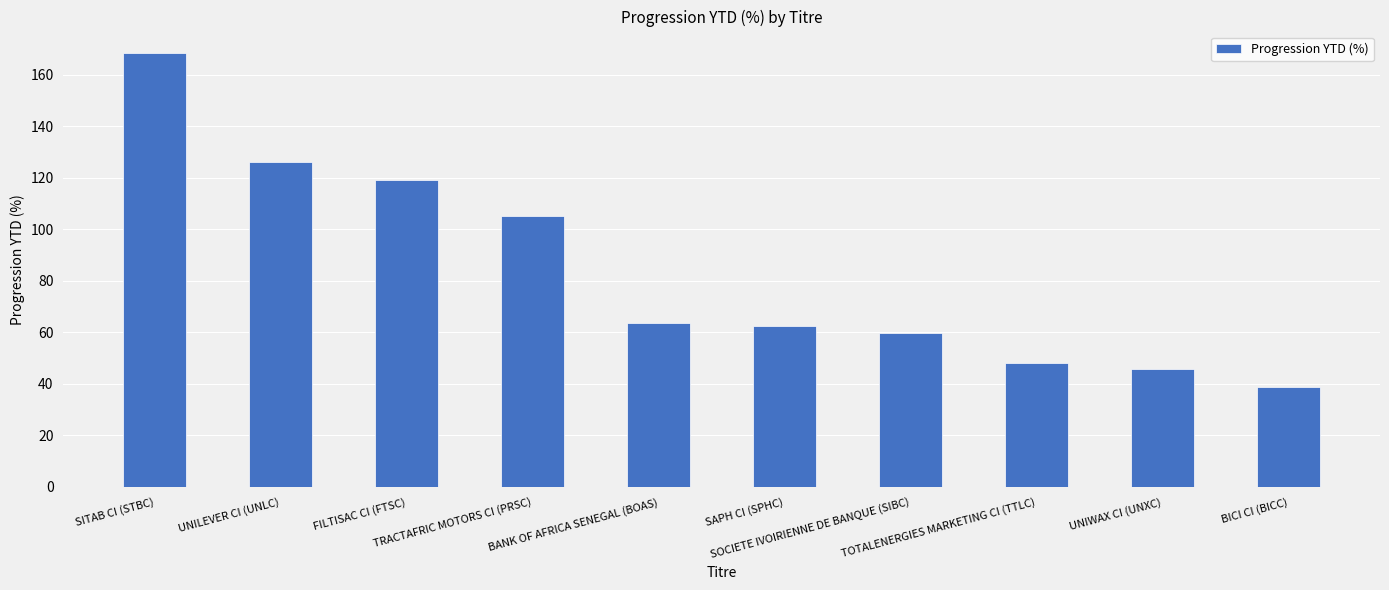

What is the value of the 10th bar from the left?

38.9